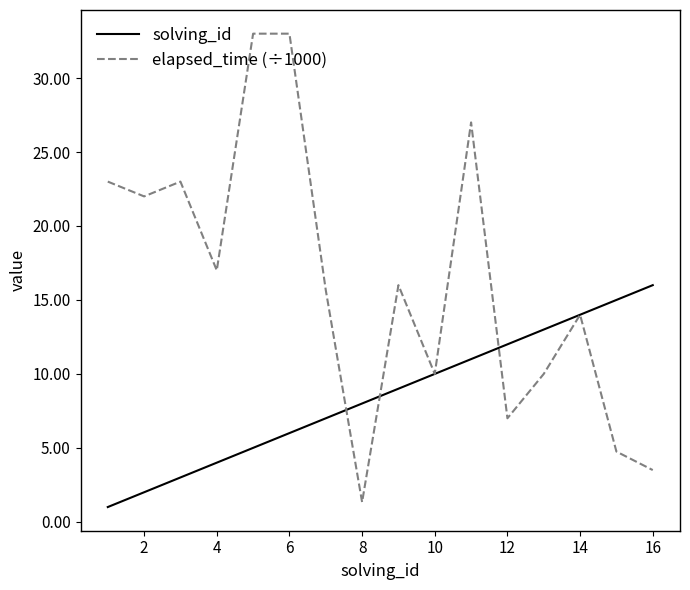

How many series are shown in this chart?

2